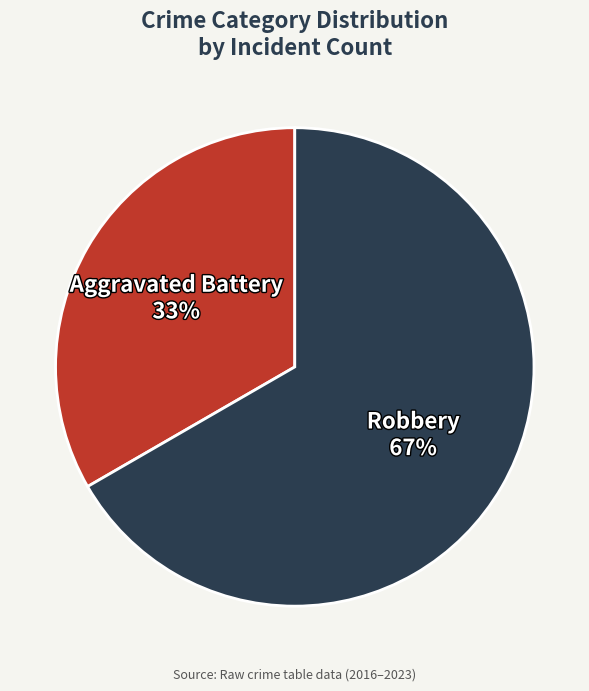

Is Aggravated Battery the majority of the pie?

No